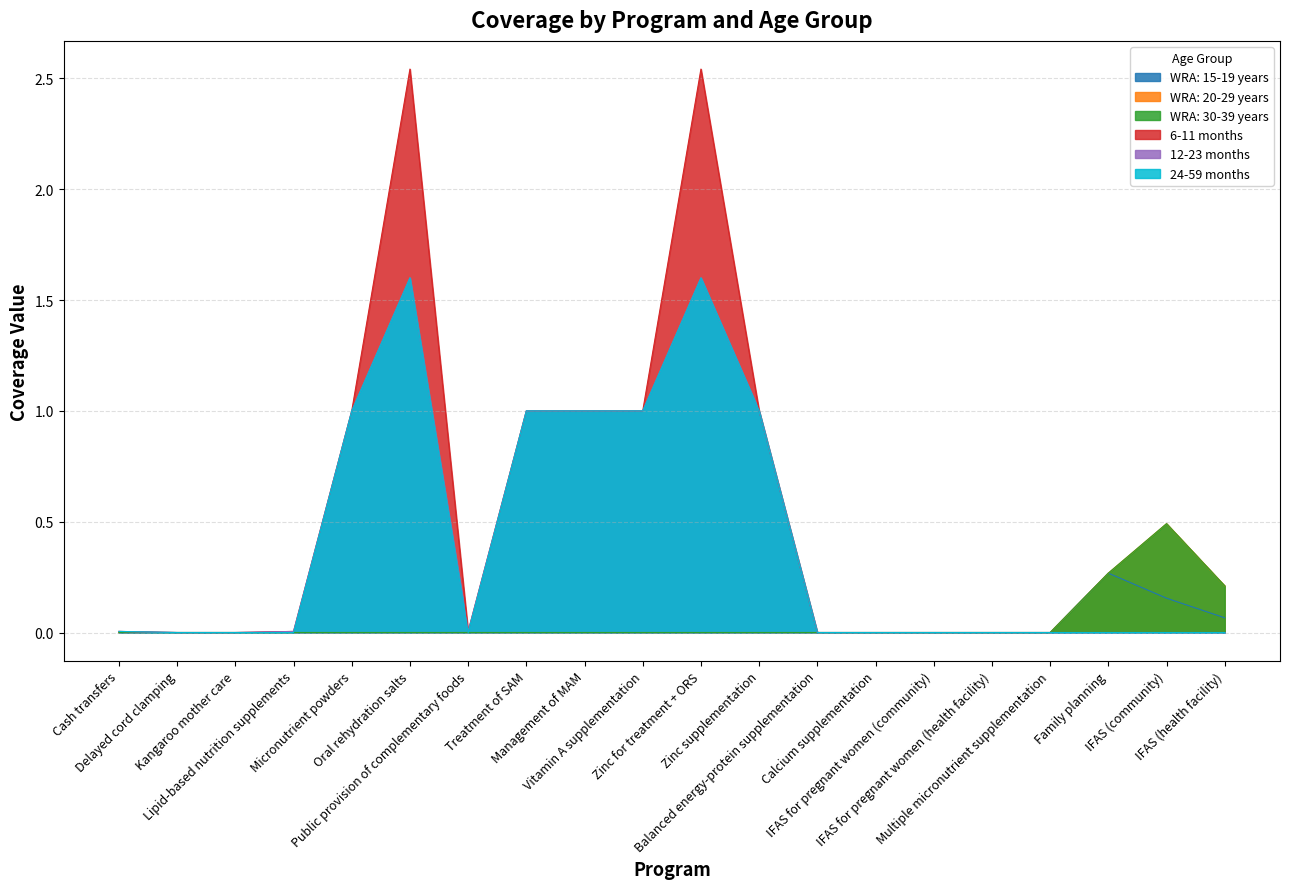

What is the maximum value shown in the chart?

2.5